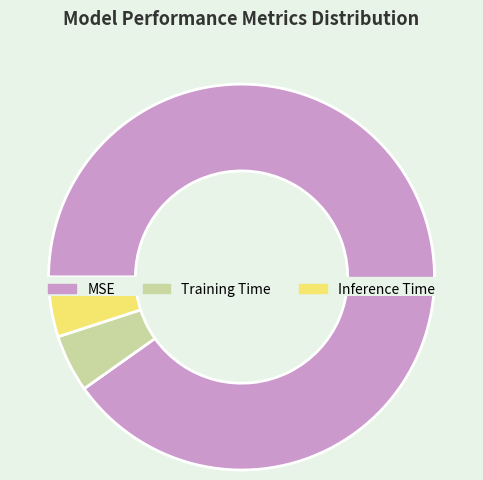

Is there any slice that represents more than half of the pie?

Yes